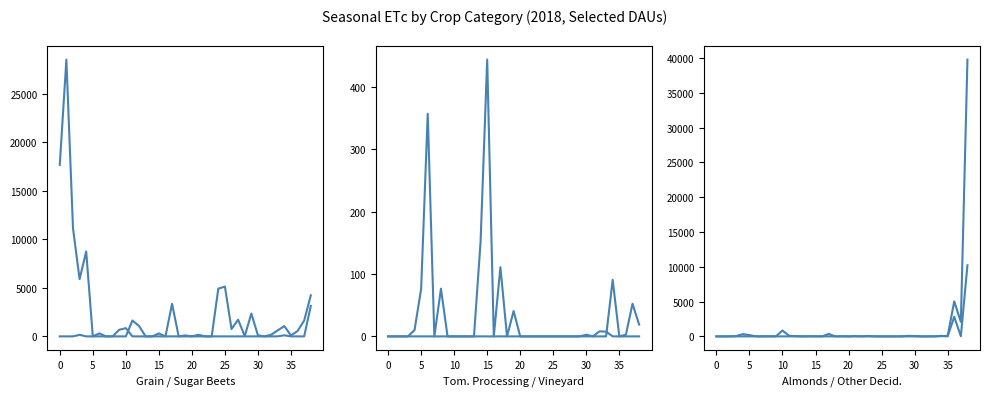

Reading left to right, list all the values displayed in this chart.

Grain: 17682.2	28542.0	11164.6	5903.2	8758.6	0.0	306.5	0.0	0.0	679.2	850.8	0.0	0.0	0.0	0.0	300.4	0.0	3360.0	0.0	98.3	0.0	0.0	0.0	0.0	4920.5	5136.0	757.2	1724.3	28.9	2353.1	105.9	0.0	166.7	621.5	1060.1	91.4	554.0	1632.1	4232.8
Sugar Beets: 0.0	0.0	0.0	157.7	0.0	0.0	0.0	0.0	0.0	0.0	0.0	1636.8	1068.4	0.0	0.0	0.0	0.0	0.0	0.0	0.0	0.0	164.7	0.0	0.0	0.0	0.0	0.0	0.0	0.0	0.0	0.0	0.0	0.0	4.8	111.0	0.0	0.0	0.0	3140.7
Tomato Processing: 0.0	0.0	0.0	0.0	0.0	0.0	0.0	0.0	0.0	0.0	0.0	0.0	0.0	0.0	0.0	0.0	0.0	0.0	0.0	0.0	0.0	0.0	0.0	0.0	0.0	0.0	0.0	0.0	0.0	0.0	0.0	0.0	0.0	0.0	90.7	0.0	0.0	0.0	0.0
Vineyard: 0.0	0.0	0.0	0.0	10.0	76.0	356.9	0.0	76.5	0.0	0.0	0.0	0.0	0.0	152.1	443.9	0.0	111.0	0.0	40.6	0.0	0.0	0.0	0.0	0.0	0.0	0.0	0.0	0.0	0.0	2.6	0.0	8.1	7.6	0.0	0.0	2.8	52.3	18.9
Almonds & Pistachios: 0.0	0.0	0.0	42.6	322.4	177.3	9.5	0.0	19.3	0.0	844.3	84.6	41.6	0.0	22.4	9.1	3.2	351.9	0.0	18.9	0.0	50.5	0.0	63.6	0.0	0.0	0.0	0.0	0.0	77.5	45.5	0.0	0.0	9.4	28.2	61.5	5031.8	2084.8	39779.0
Other Deciduous: 0.0	0.0	0.0	0.0	0.0	0.0	0.0	0.0	0.0	0.0	0.0	0.0	0.0	0.0	0.0	0.0	0.0	0.0	0.0	0.0	0.0	0.0	0.0	0.0	0.0	0.0	0.0	0.0	0.0	0.0	0.0	0.0	0.0	0.0	75.9	7.8	2814.2	17.4	10217.3